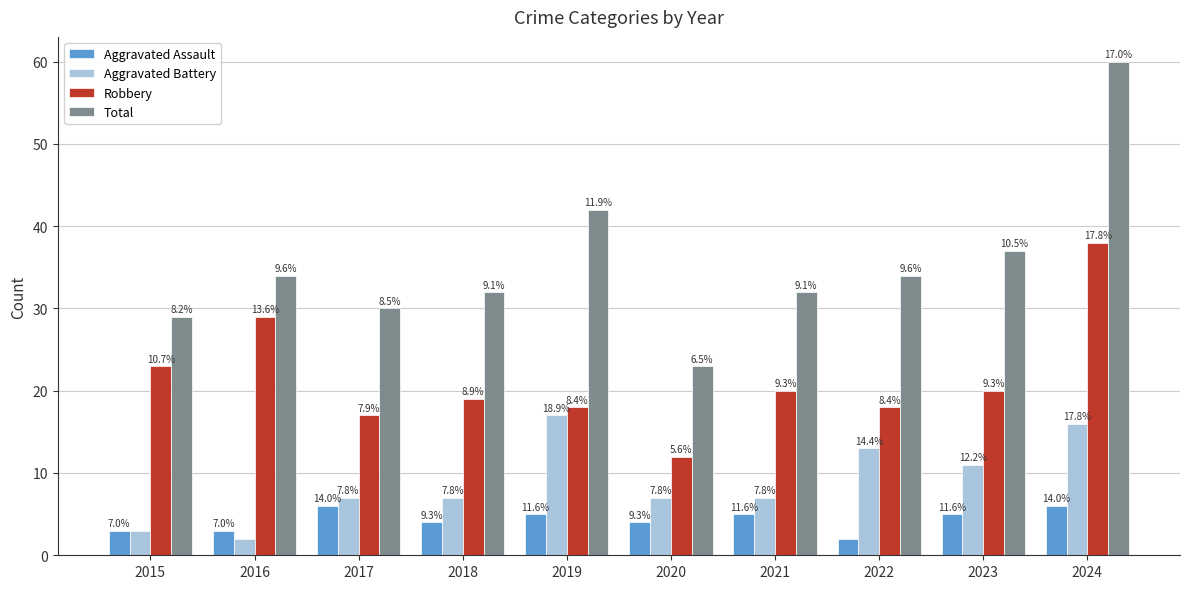

What are all the series names shown in the legend?

Aggravated Assault, Aggravated Battery, Robbery, Total